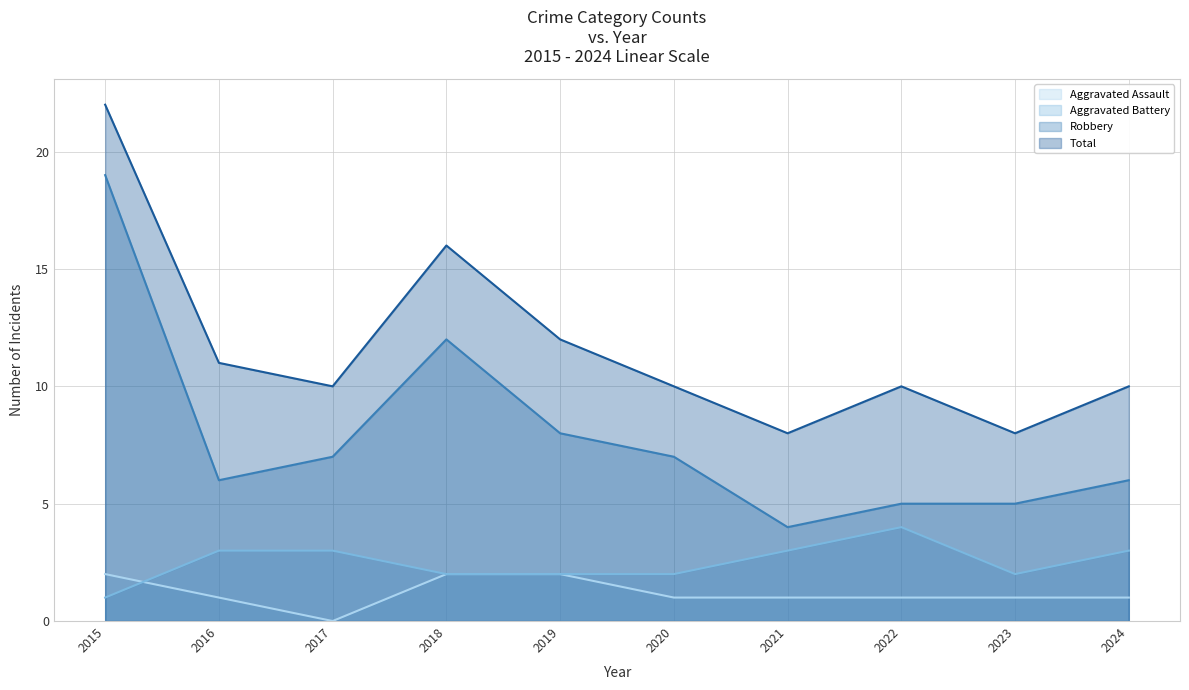

Which has a higher value, 2022 or 2018?

2018